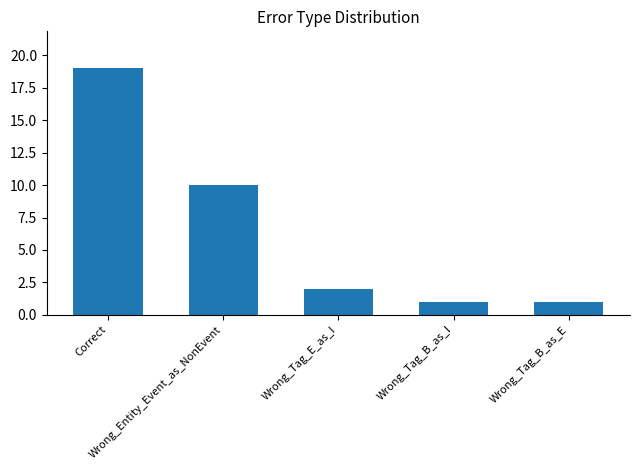

How many bars are there in total?

5